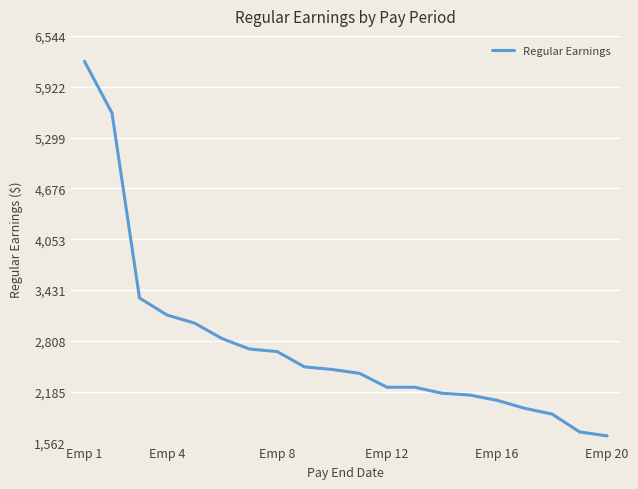

What is the smallest value displayed?

1644.5